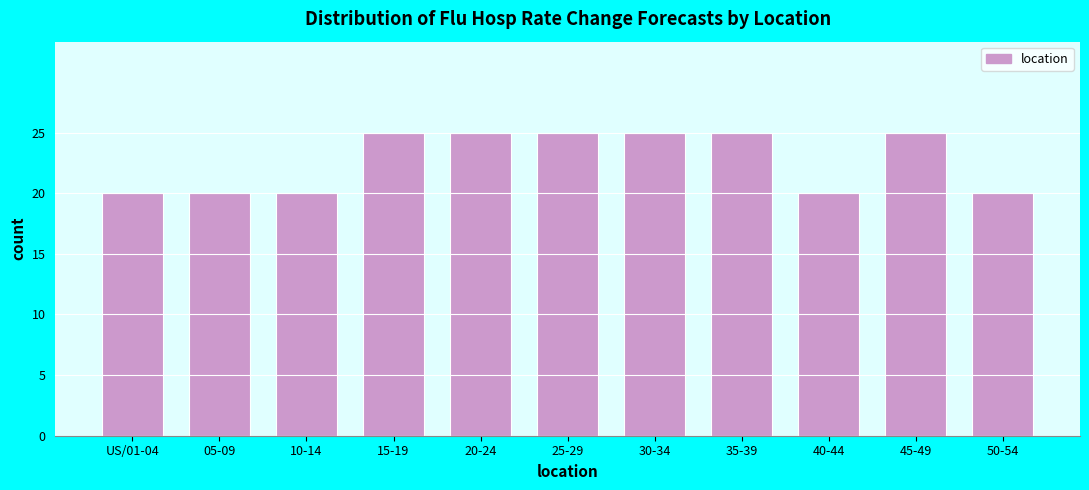

Reading left to right, transcribe all the data shown in this chart.

20	20	20	25	25	25	25	25	20	25	20